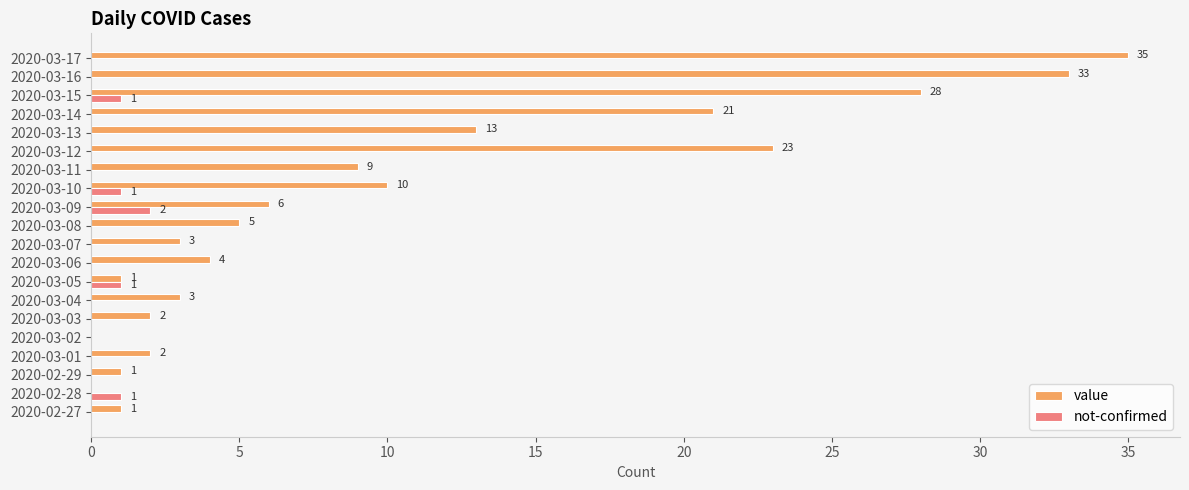

Which series changed the most between 2020-03-02 and 2020-03-13?

value